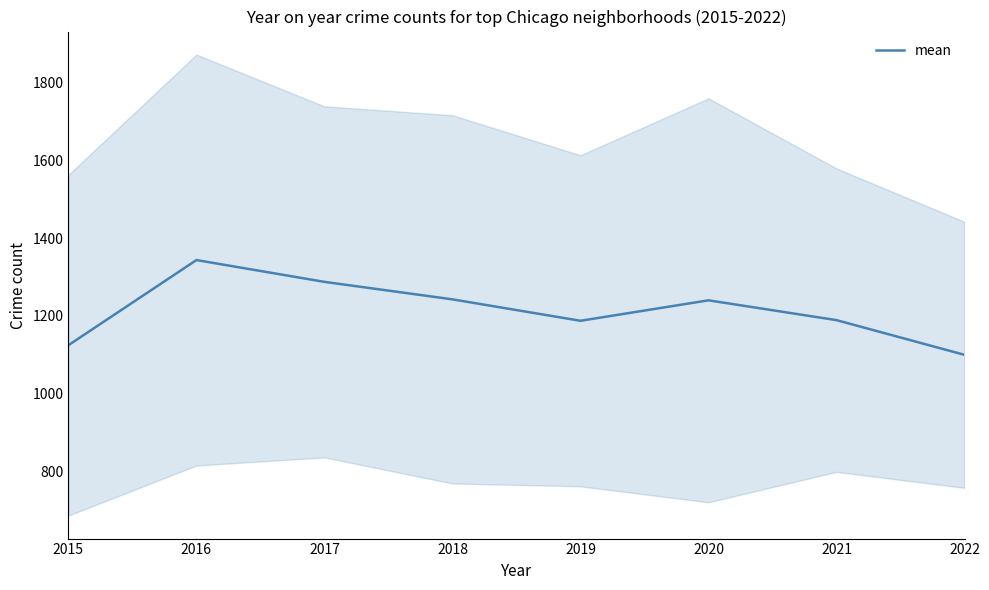

Reading right to left, what are all the values shown in this chart?

1099.5	1188.8	1239.8	1187.2	1242.3	1287.3	1343.5	1124.3